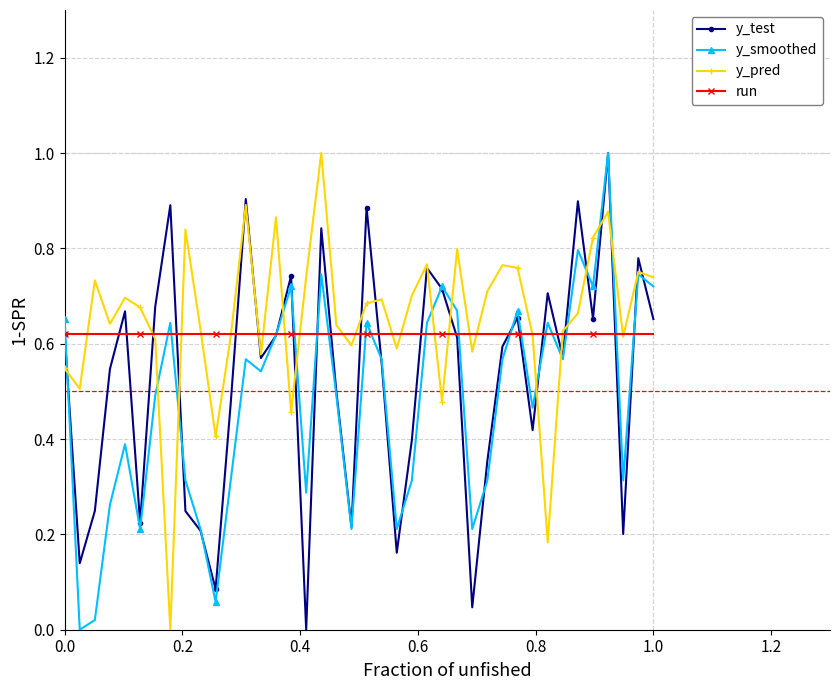

What is the greatest value displayed?

1.0